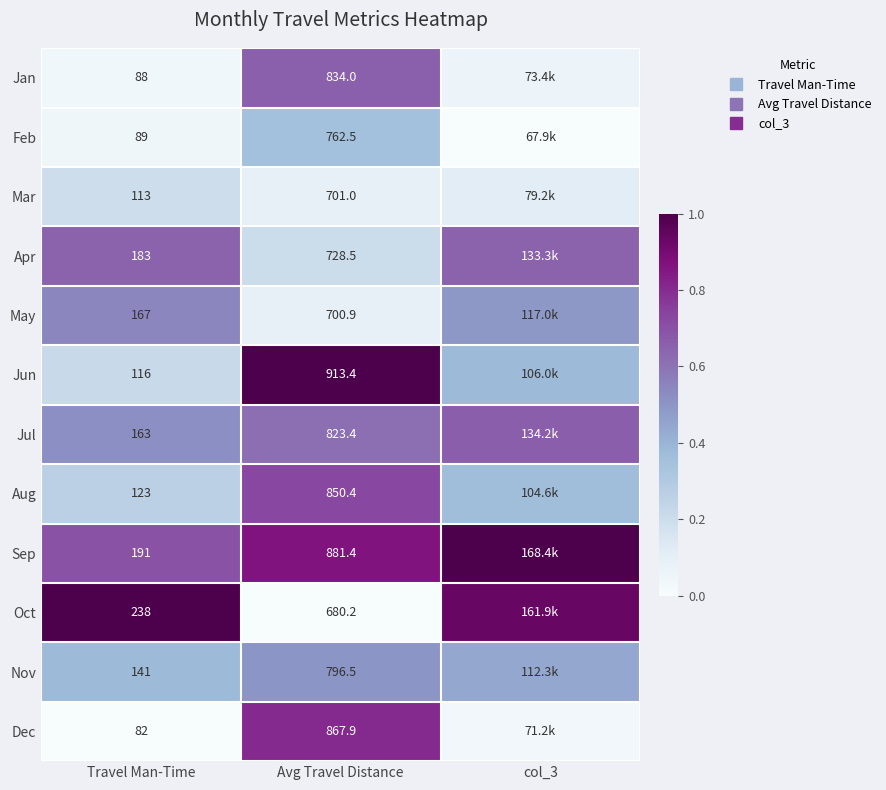

Count the number of data series in this chart.

12